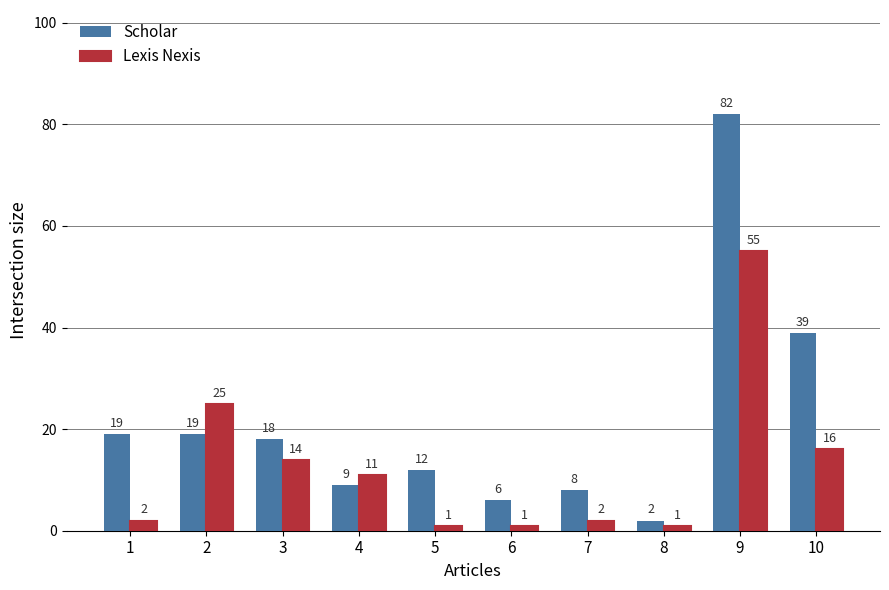

List the series in order of their peak value, highest first.

Scholar, Lexis Nexis